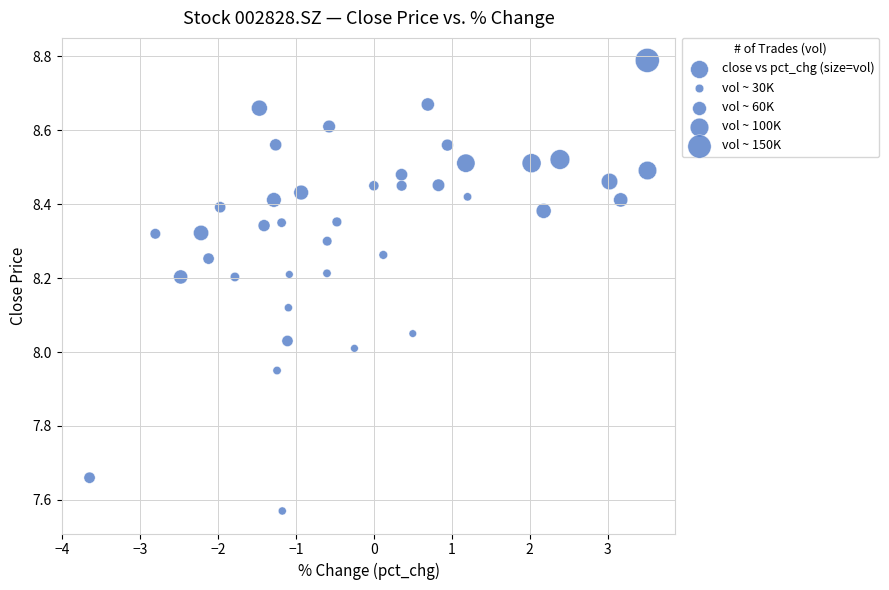

What is the range of X values (max minus min)?

7.2